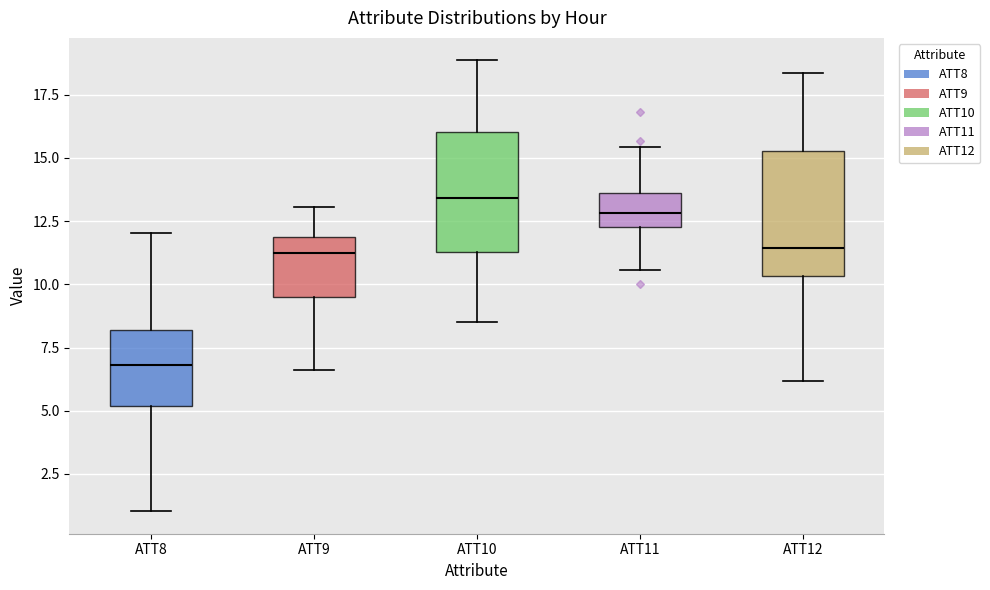

Reading left to right, read every box against the y-axis: the position of its median line, the range the box covers, and the ends of its whiskers. The values are not printed on the chart, so give them approximately, as read against the axis.

ATT8: median 7.0, box 5.0 to 8.0, whiskers 1.0 to 12.0
ATT9: median 11.0, box 9.5 to 12.0, whiskers 6.5 to 13.0
ATT10: median 13.5, box 11.5 to 16.0, whiskers 8.5 to 19.0
ATT11: median 13.0, box 12.5 to 13.5, whiskers 10.5 to 15.5
ATT12: median 11.5, box 10.5 to 15.5, whiskers 6.0 to 18.5